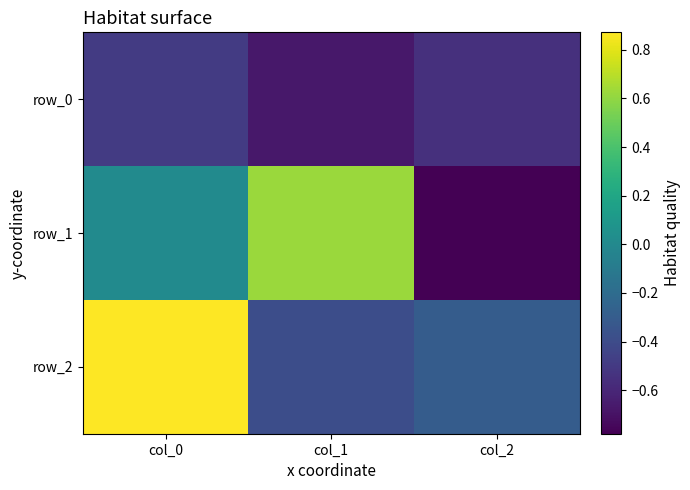

How many values in the row_2 series are below 0?

2